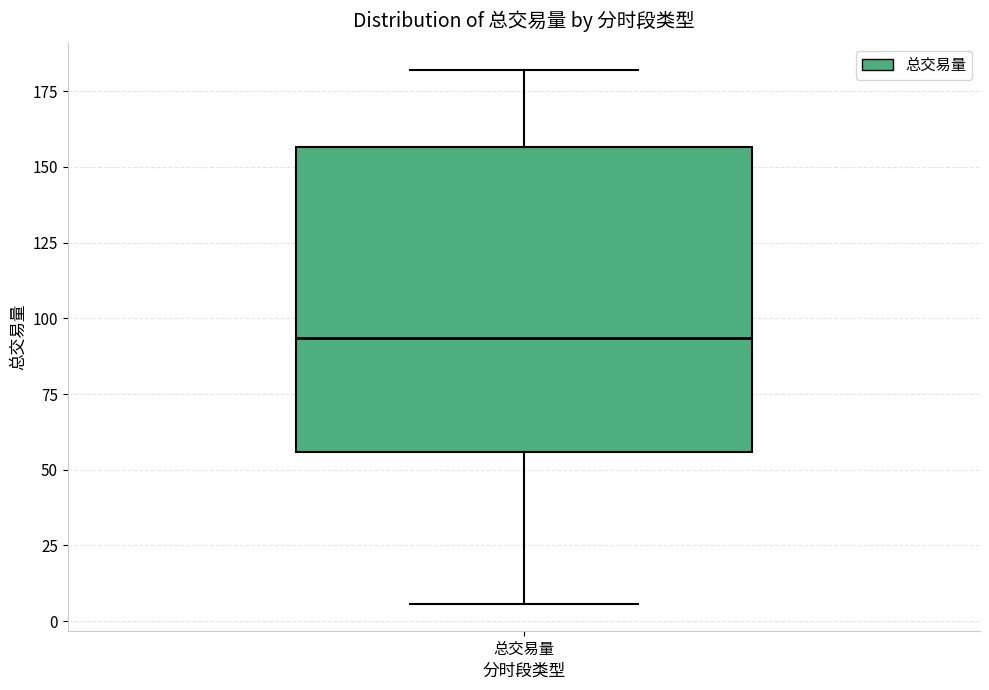

Read this box plot against the y-axis: the position of the median line, the range covered by the box, and the ends of both whiskers. The values are not printed on the chart, so give them approximately, as read against the axis.

median 95, box 55 to 155, whiskers 5 to 180